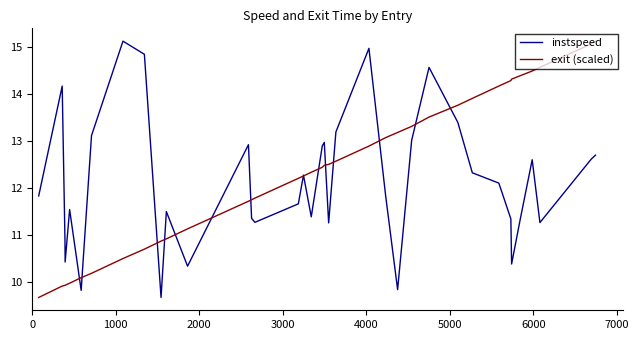

What is the smallest value displayed?

9.7